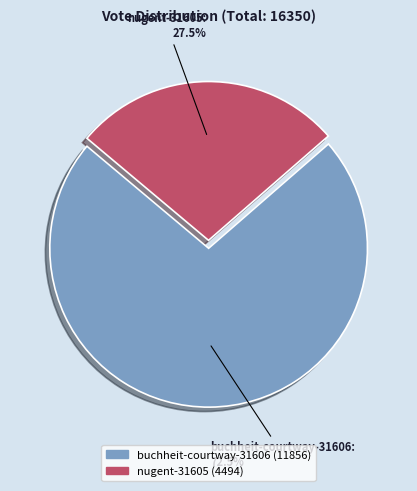

Which category accounts for the majority?

buchheit-courtway-31606